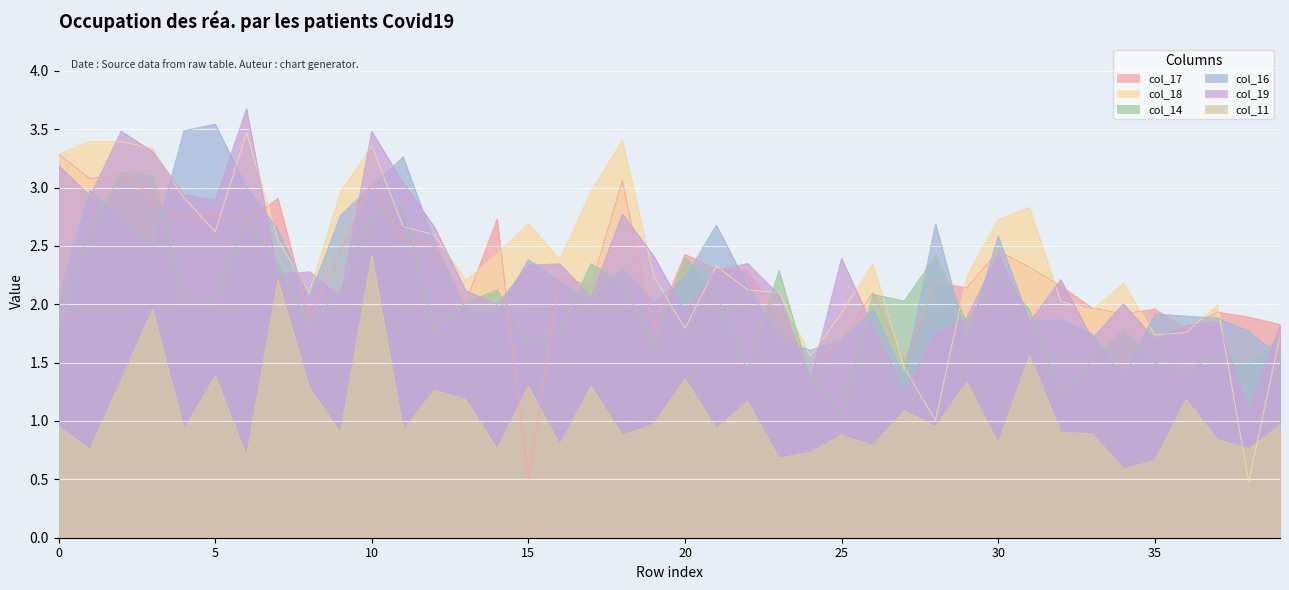

At 13, list the series in order from smallest to largest.

col_11, col_16, col_14, col_17, col_19, col_18